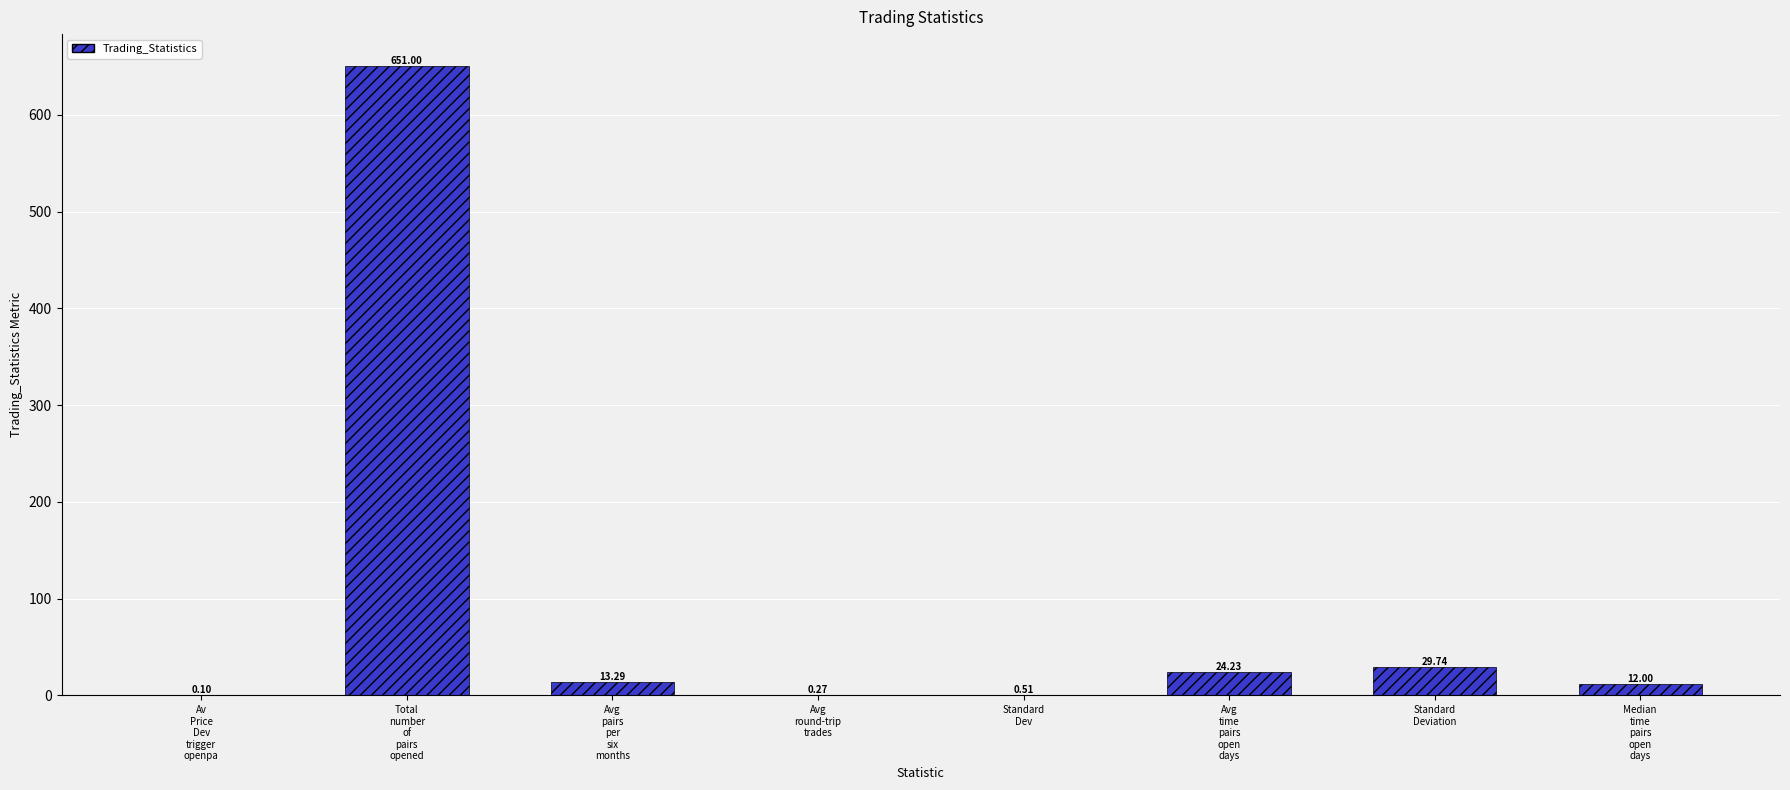

How many data points does each series have?

8